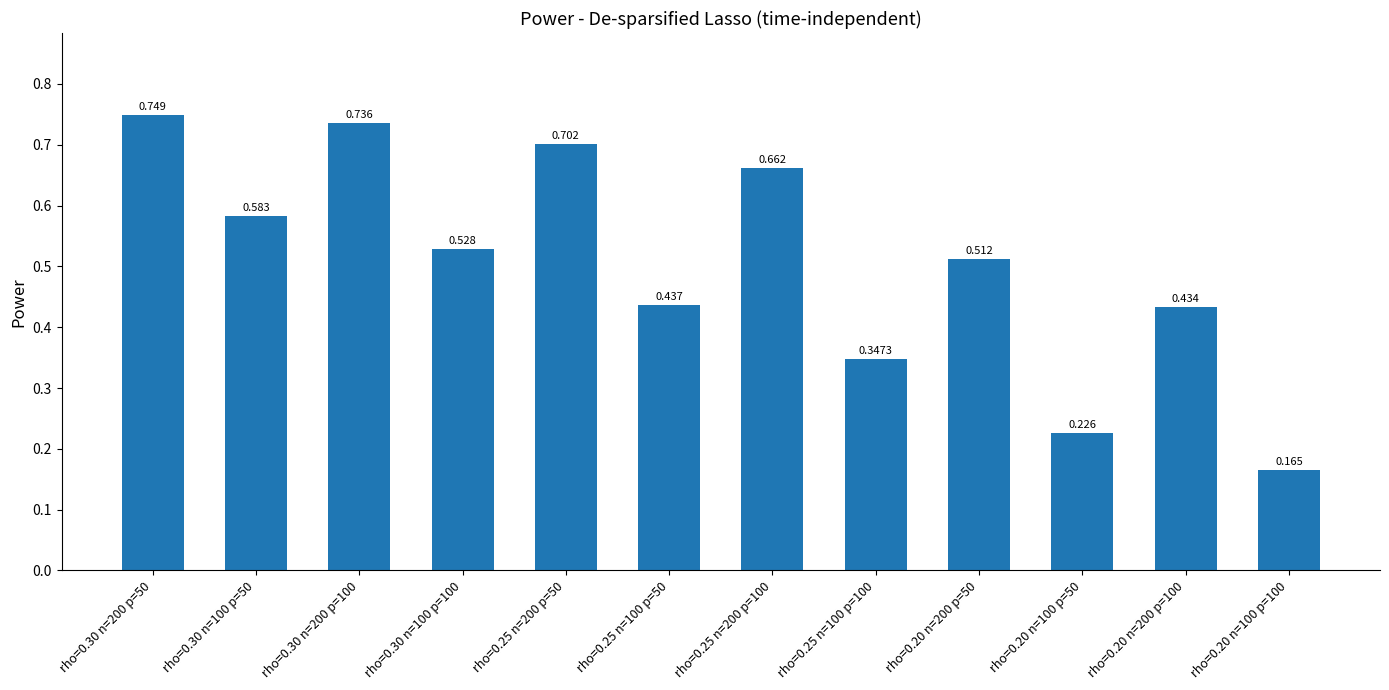

Does the chart contain stacked bars?

No